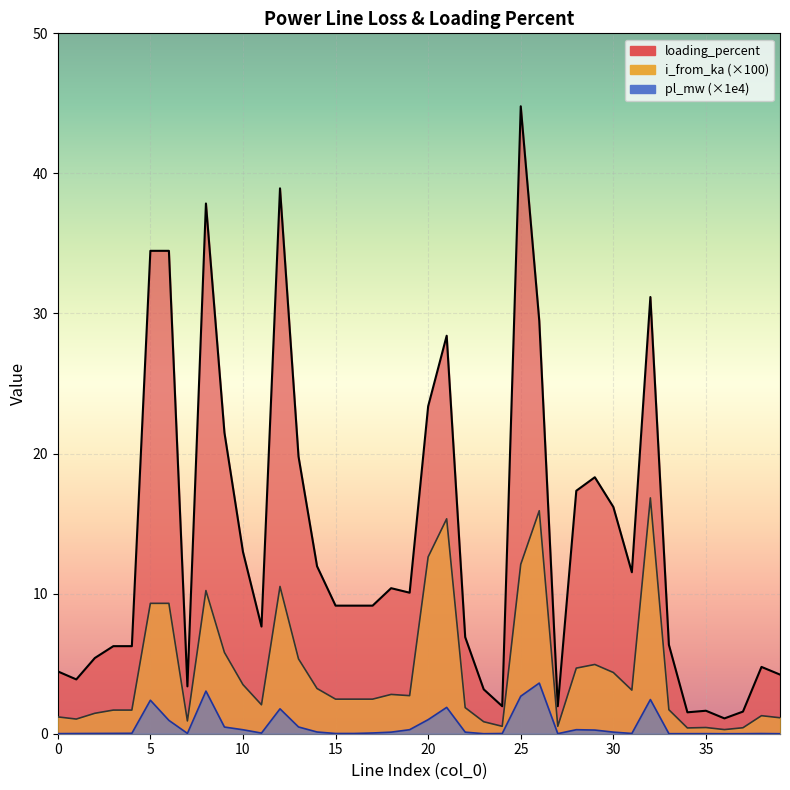

At which label is pl_mw closest to 1?

20